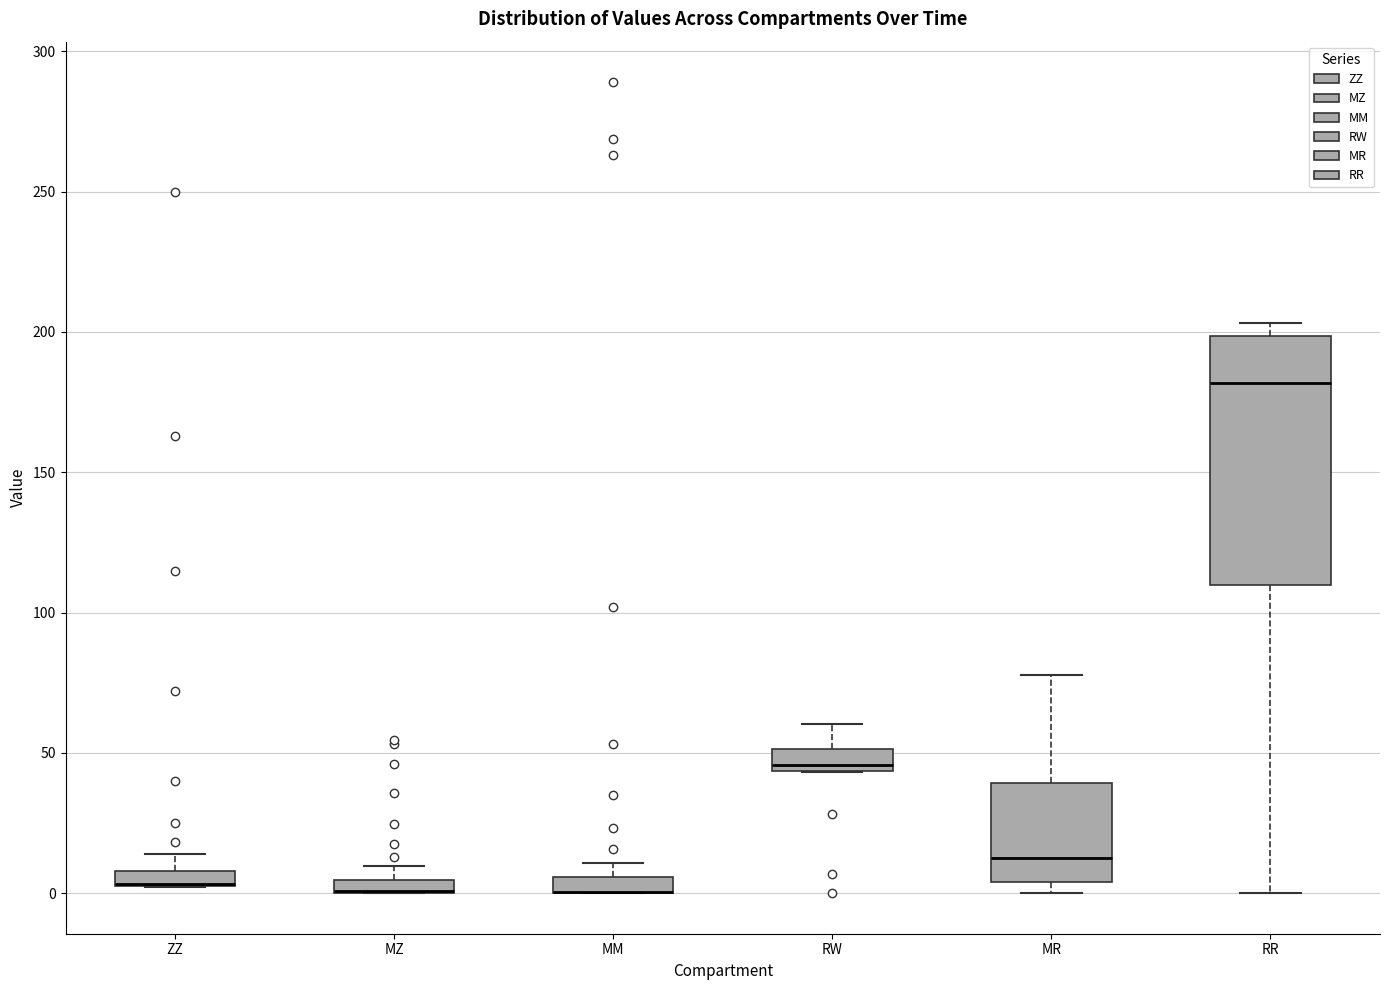

Where does the median line of the box for MR sit on the y-axis? The values are not printed on the chart, so give them approximately, as read against the axis.

15